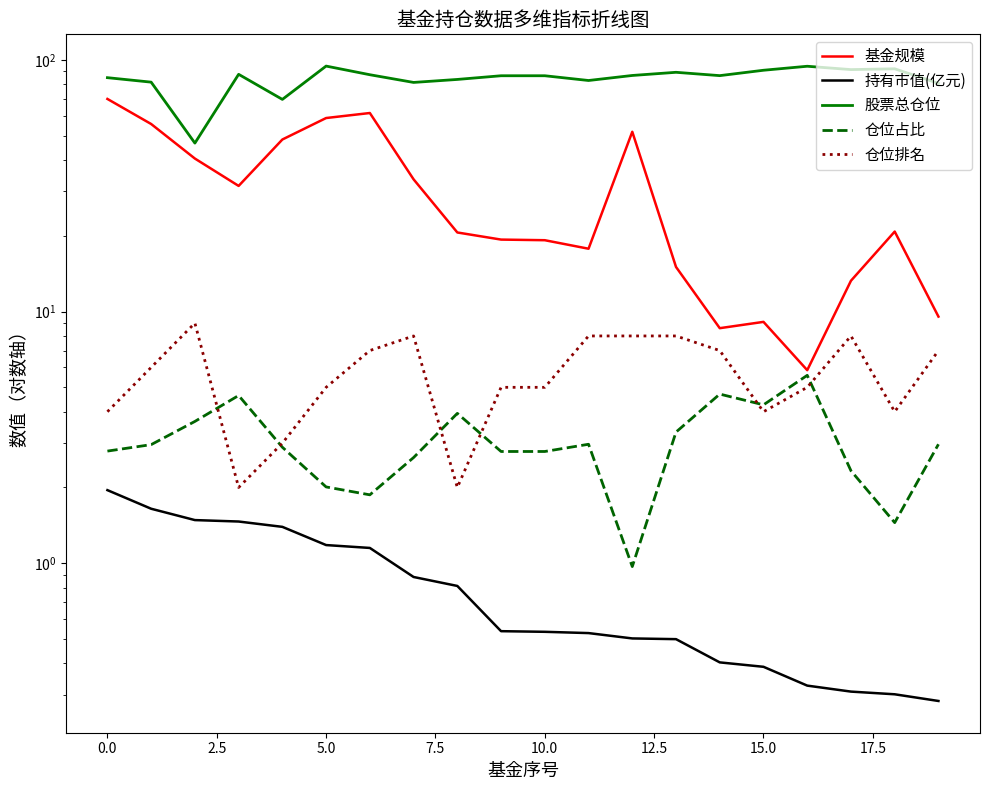

At 17, list the series in order from smallest to largest.

持有市值(亿元), 仓位占比, 仓位排名, 基金规模, 股票总仓位